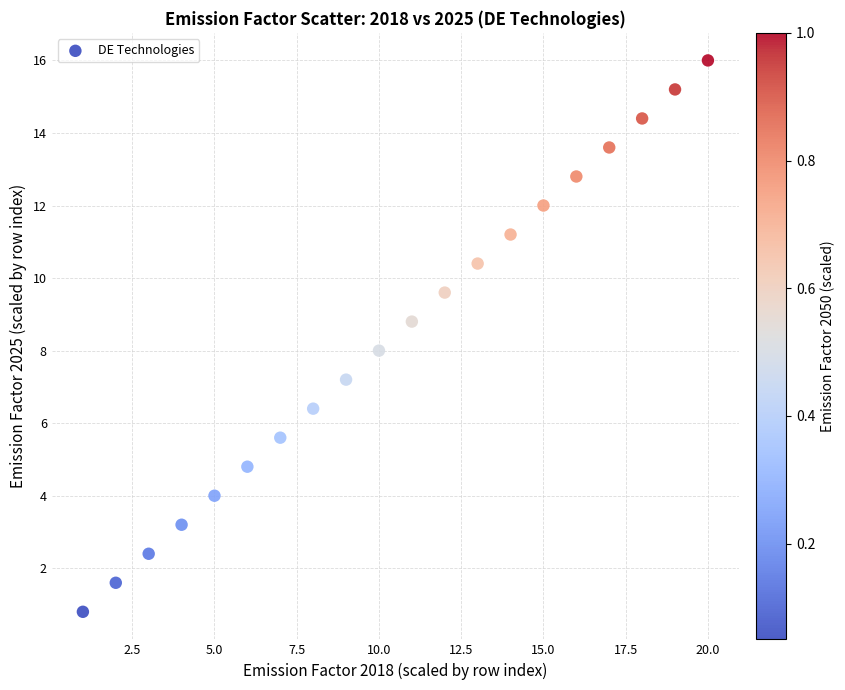

What is the range of X values (max minus min)?

19.0